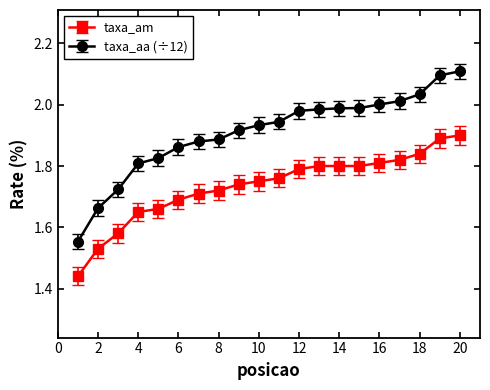

Rank the series by their average value, from highest to lowest.

taxa_aa (÷12), taxa_am